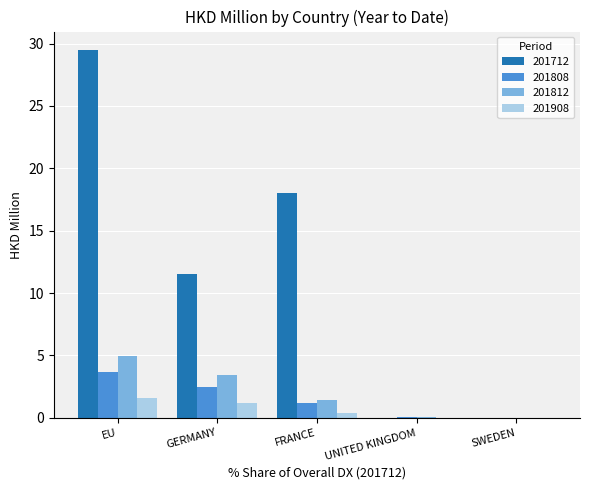

What is the spread (max minus min) of values at UNITED KINGDOM?

0.1